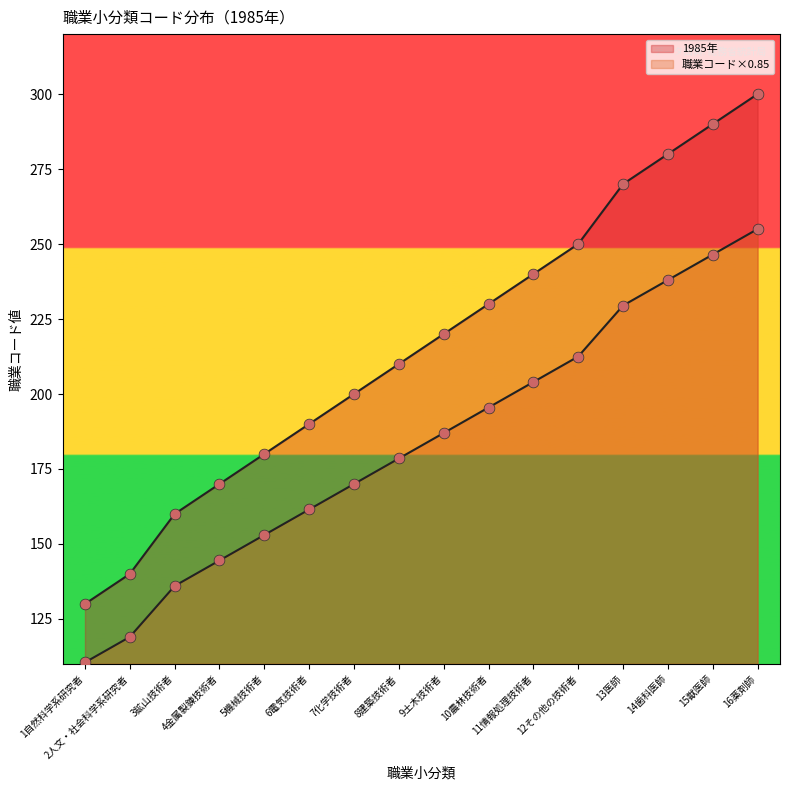

At how many categories does at least one series exceed 143?

14